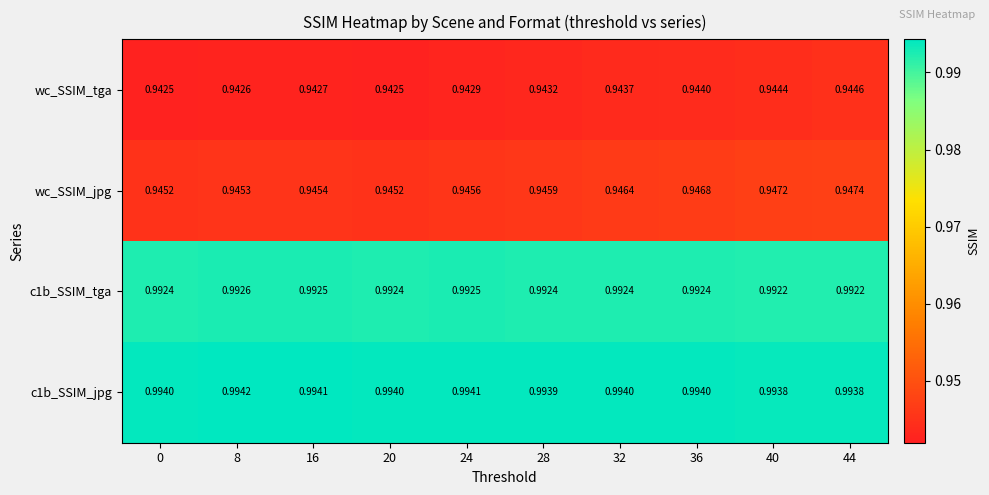

Which label corresponds to the largest value in the chart?

8